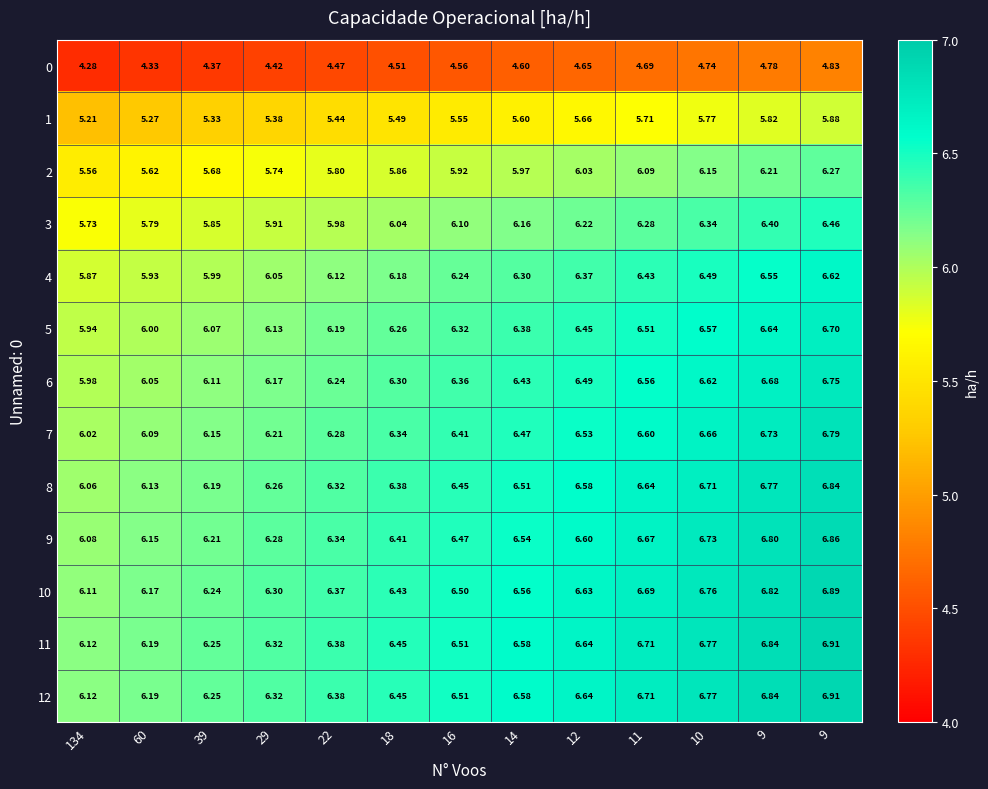

Reading left to right, list all the values displayed in this chart.

0: 134=4.3	60=4.3	39=4.4	29=4.4	22=4.5	18=4.5	16=4.6	14=4.6	12=4.7	11=4.7	10=4.7	9=4.8	9=4.8
1: 134=5.2	60=5.3	39=5.3	29=5.4	22=5.4	18=5.5	16=5.5	14=5.6	12=5.7	11=5.7	10=5.8	9=5.8	9=5.9
2: 134=5.6	60=5.6	39=5.7	29=5.7	22=5.8	18=5.9	16=5.9	14=6.0	12=6.0	11=6.1	10=6.2	9=6.2	9=6.3
3: 134=5.7	60=5.8	39=5.8	29=5.9	22=6.0	18=6.0	16=6.1	14=6.2	12=6.2	11=6.3	10=6.3	9=6.4	9=6.5
4: 134=5.9	60=5.9	39=6.0	29=6.0	22=6.1	18=6.2	16=6.2	14=6.3	12=6.4	11=6.4	10=6.5	9=6.5	9=6.6
5: 134=5.9	60=6.0	39=6.1	29=6.1	22=6.2	18=6.3	16=6.3	14=6.4	12=6.5	11=6.5	10=6.6	9=6.6	9=6.7
6: 134=6.0	60=6.0	39=6.1	29=6.2	22=6.2	18=6.3	16=6.4	14=6.4	12=6.5	11=6.6	10=6.6	9=6.7	9=6.8
7: 134=6.0	60=6.1	39=6.2	29=6.2	22=6.3	18=6.3	16=6.4	14=6.5	12=6.5	11=6.6	10=6.7	9=6.7	9=6.8
8: 134=6.1	60=6.1	39=6.2	29=6.3	22=6.3	18=6.4	16=6.5	14=6.5	12=6.6	11=6.6	10=6.7	9=6.8	9=6.8
9: 134=6.1	60=6.2	39=6.2	29=6.3	22=6.3	18=6.4	16=6.5	14=6.5	12=6.6	11=6.7	10=6.7	9=6.8	9=6.9
10: 134=6.1	60=6.2	39=6.2	29=6.3	22=6.4	18=6.4	16=6.5	14=6.6	12=6.6	11=6.7	10=6.8	9=6.8	9=6.9
11: 134=6.1	60=6.2	39=6.2	29=6.3	22=6.4	18=6.5	16=6.5	14=6.6	12=6.6	11=6.7	10=6.8	9=6.8	9=6.9
12: 134=6.1	60=6.2	39=6.2	29=6.3	22=6.4	18=6.5	16=6.5	14=6.6	12=6.6	11=6.7	10=6.8	9=6.8	9=6.9